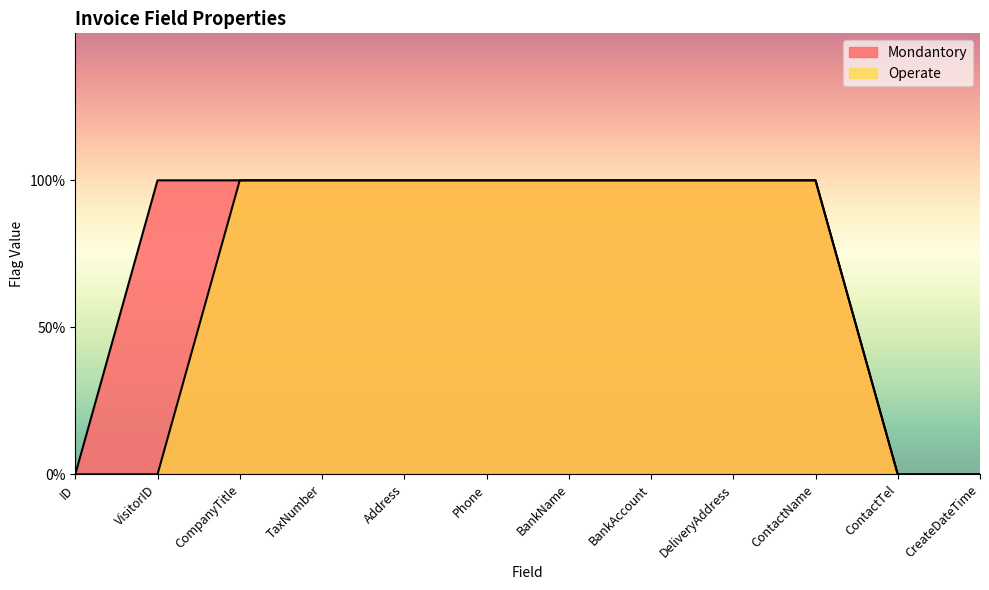

At how many categories does at least one series exceed 0?

9